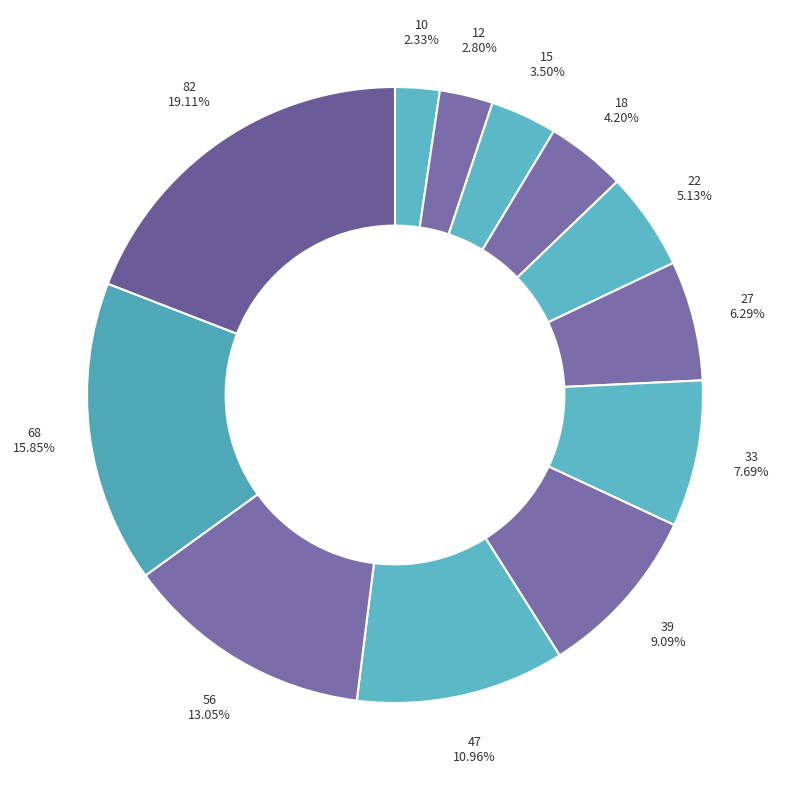

Count the number of slices in the pie.

12